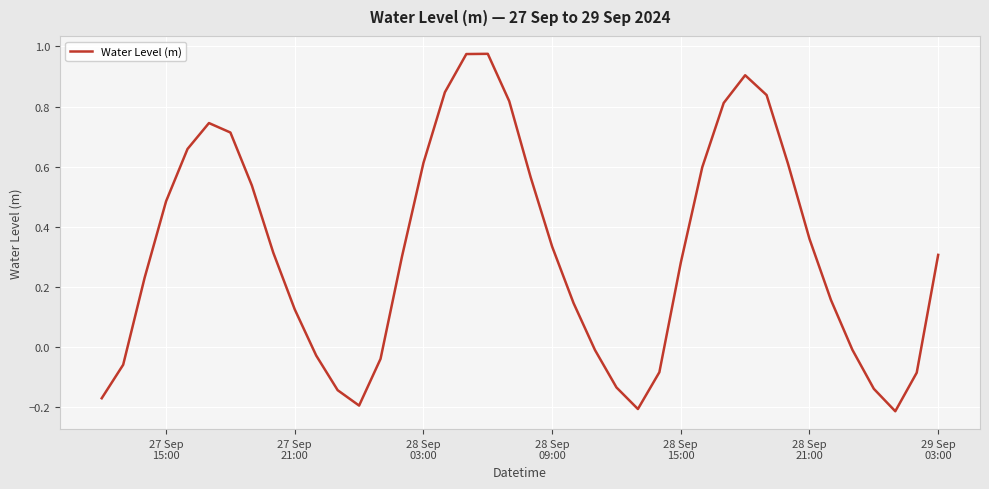

How many points are higher than both their immediate neighbors (excluding endpoints)?

3